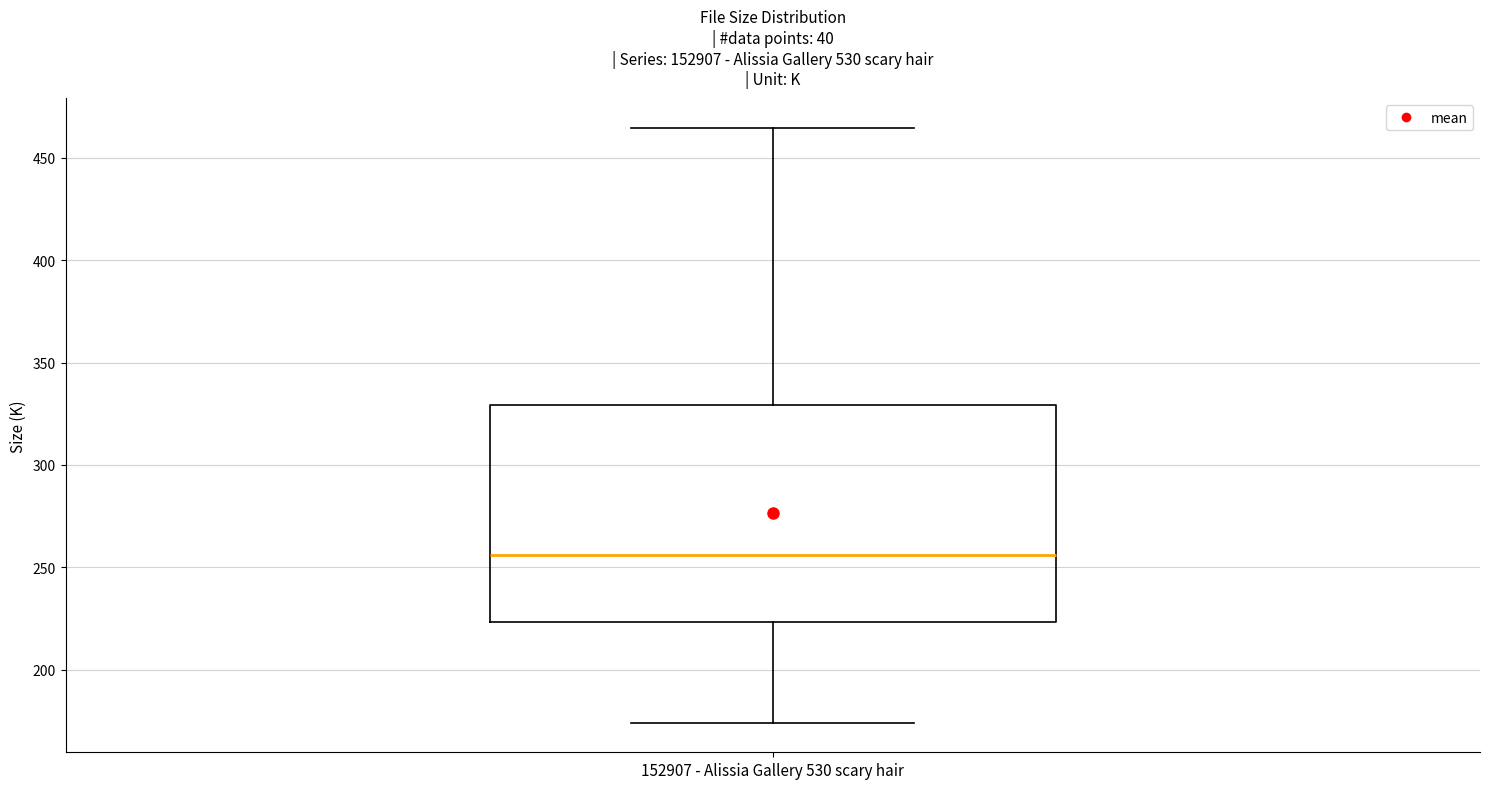

Transcribe this box plot: give where the median line is, the range the box spans, and where the two whiskers end, as read against the y-axis. The values are not printed on the chart, so give them approximately, as read against the axis.

median 255, box 225 to 330, whiskers 175 to 465